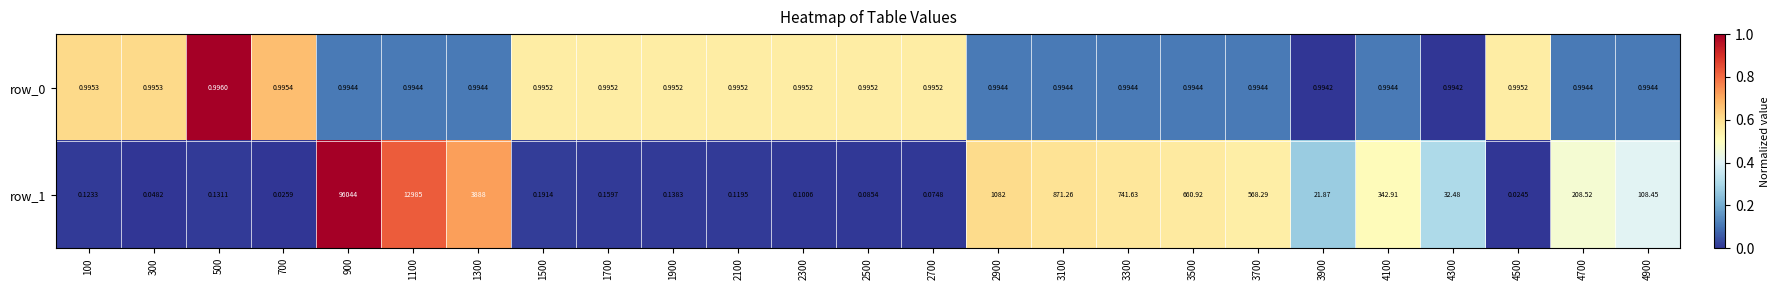

Is the value of row_1 at 3100 greater than the value of row_0 at 4900?

Yes